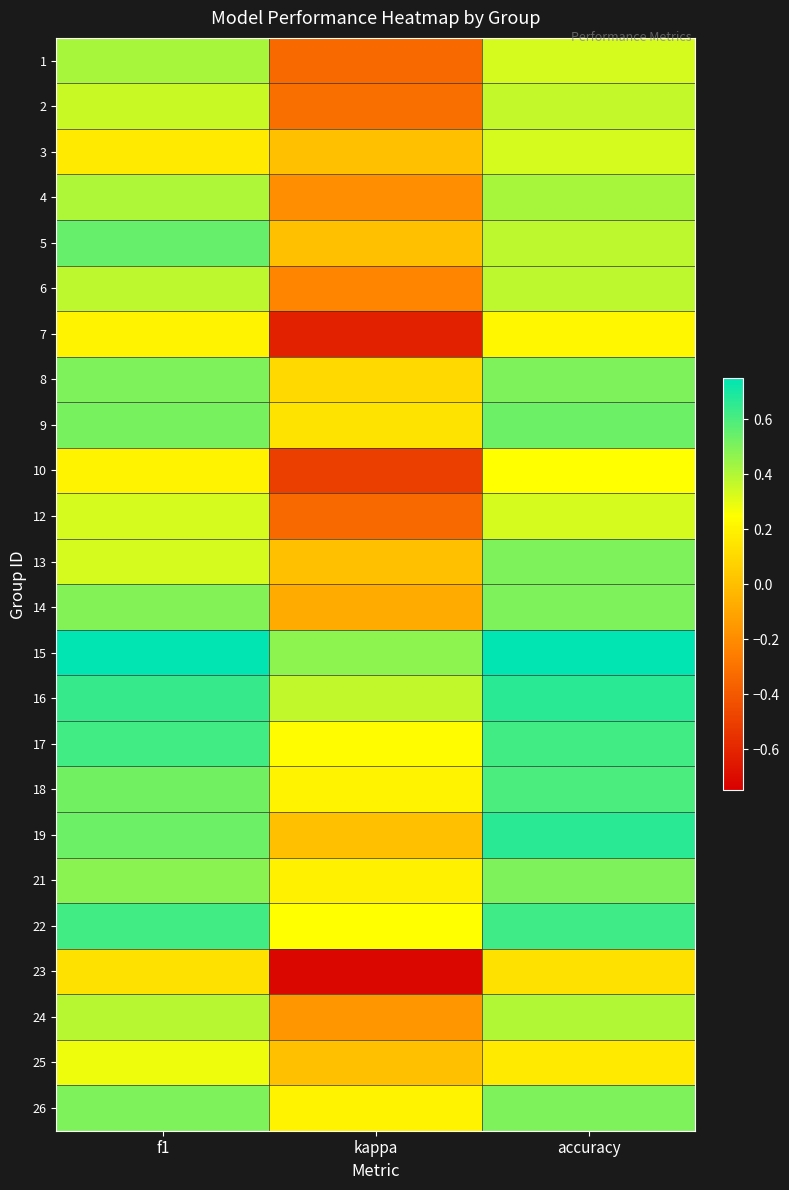

At how many categories does at least one series exceed 0?

3